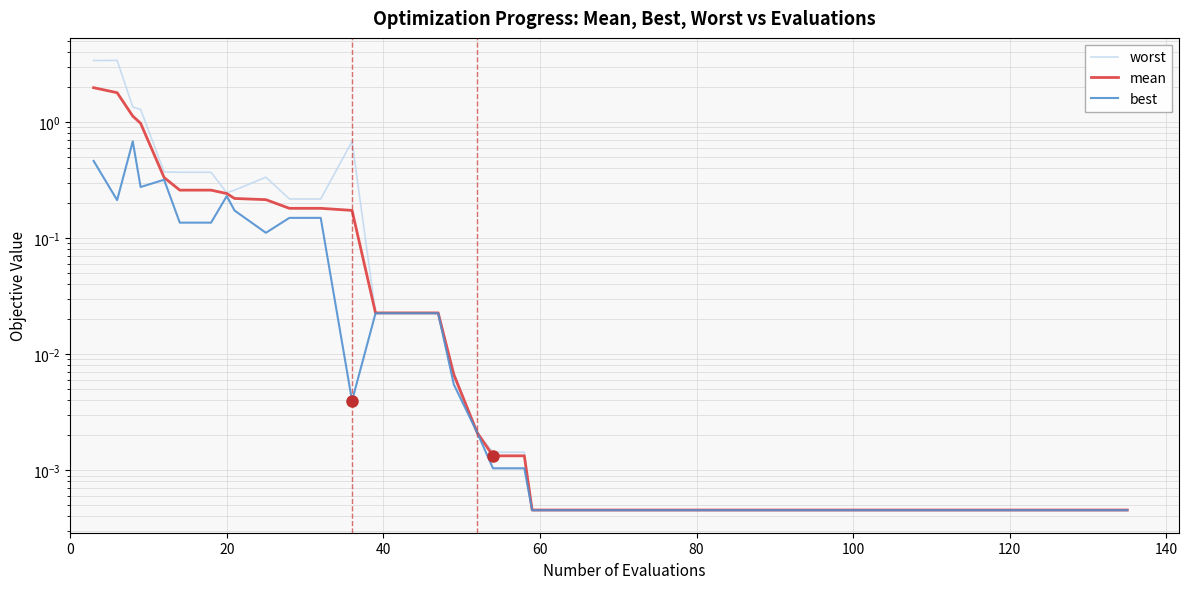

What are all the series names shown in the legend?

worst, mean, best